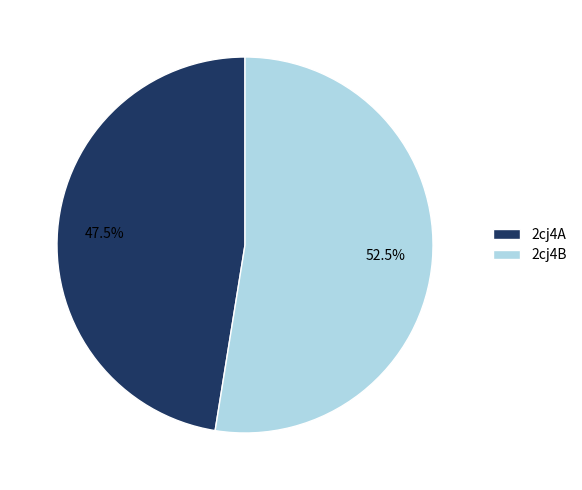

Does 2cj4A account for over 50% of the chart?

No